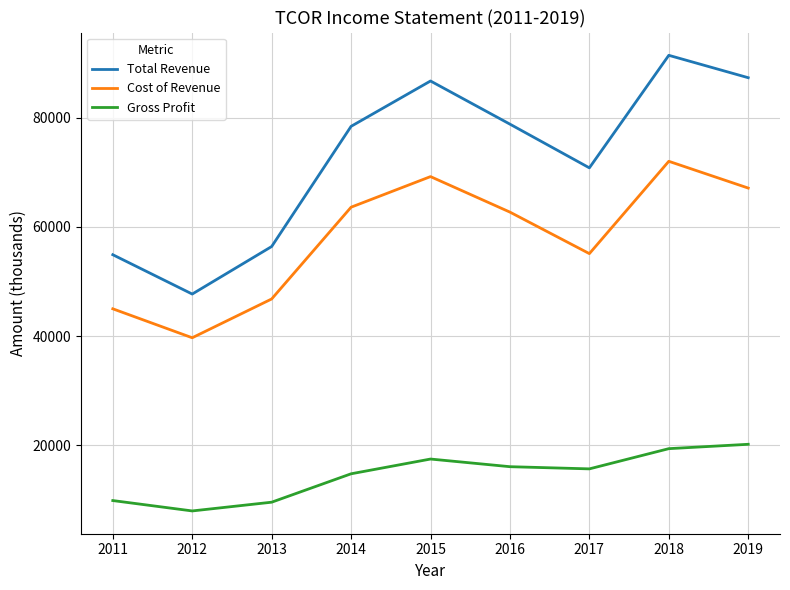

At which category is the sum across all series the highest?

2018